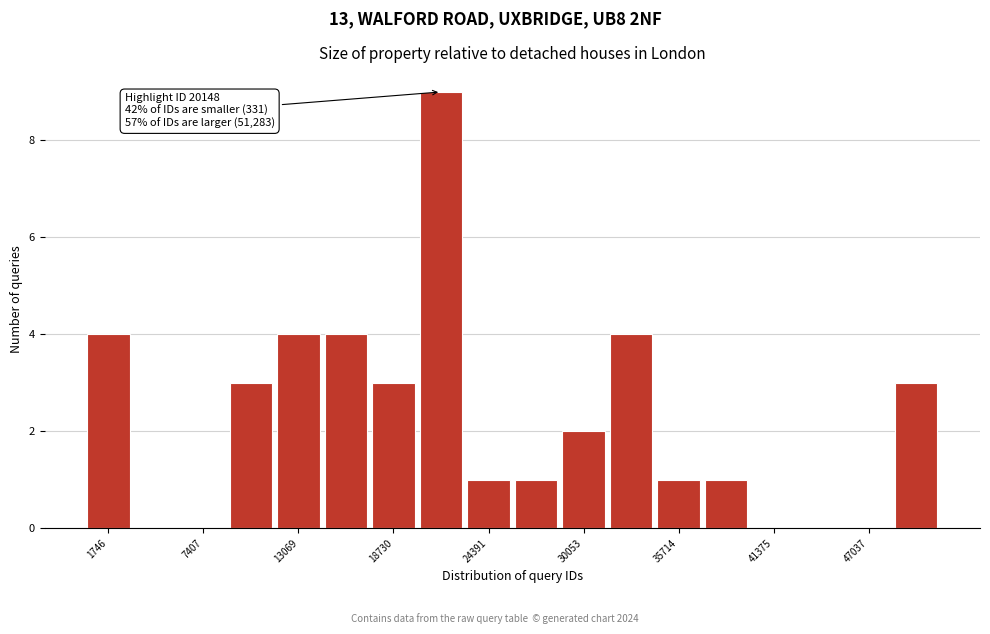

Read against the x-axis, roughly where is the centre of the tallest bar?

22000